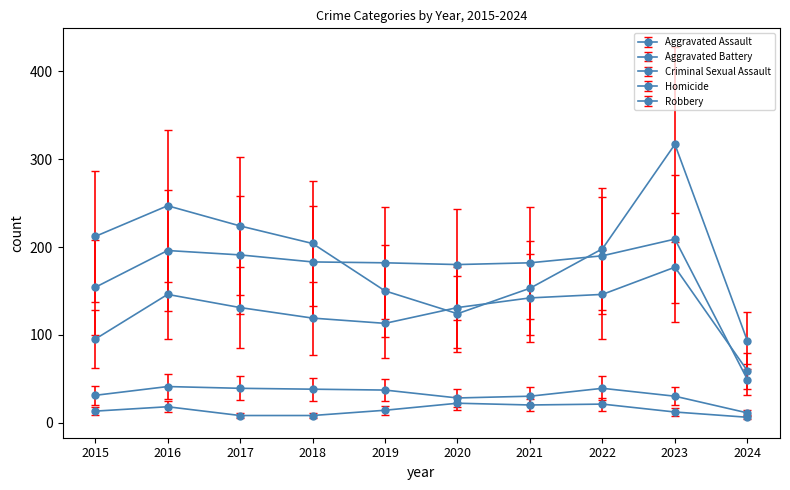

Is the value of Aggravated Assault at 2015 greater than the value of Homicide at 2024?

Yes